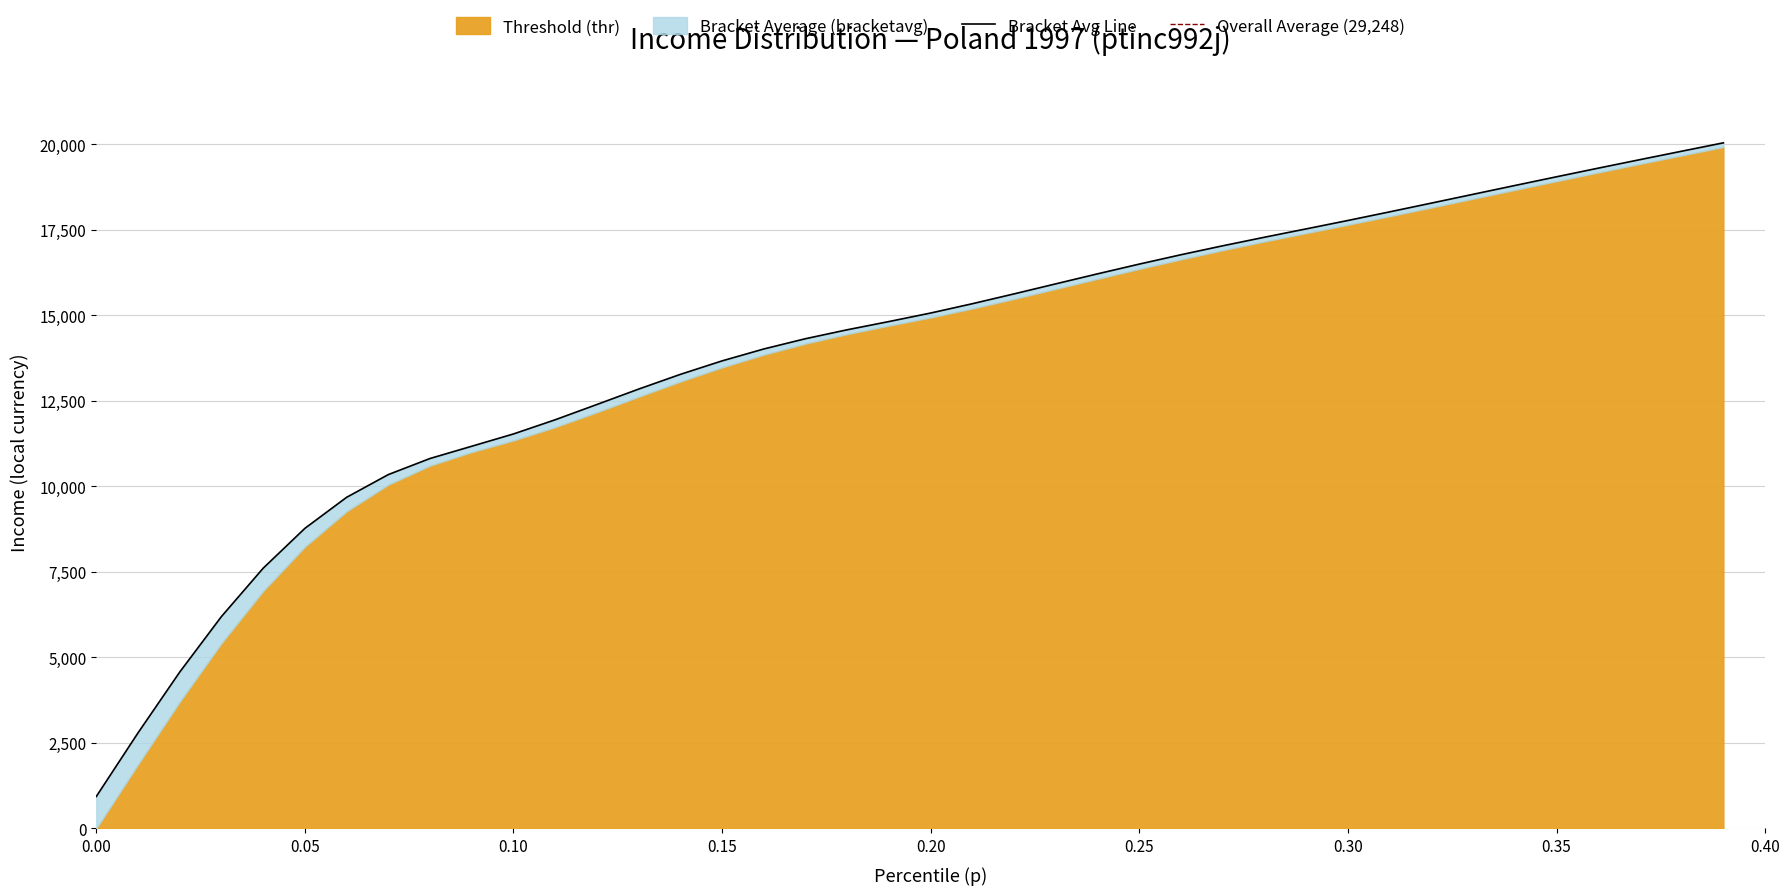

Reading right to left, transcribe all the data shown in this chart.

20045.1	19800.1	19553.9	19304.9	19052.6	18797.5	18540.4	18282.9	18027.1	17775.2	17529.4	17285.4	17035.2	16774.0	16500.3	16215.4	15923.3	15629.6	15342.1	15069.8	14820.4	14580.0	14319.1	14018.7	13670.6	13276.4	12845.8	12395.7	11949.1	11534.2	11175.1	10817.0	10346.6	9681.5	8774.3	7608.8	6196.3	4572.5	2793.9	934.8